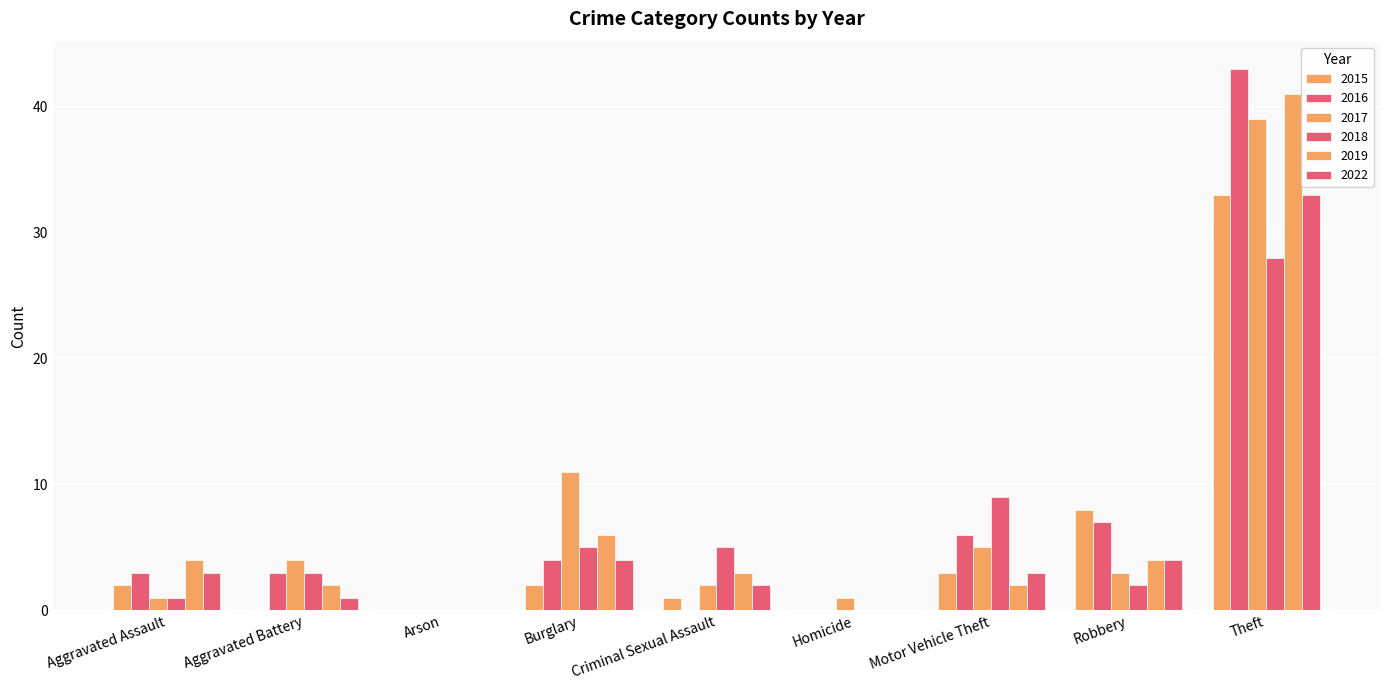

How many groups of bars are there?

9